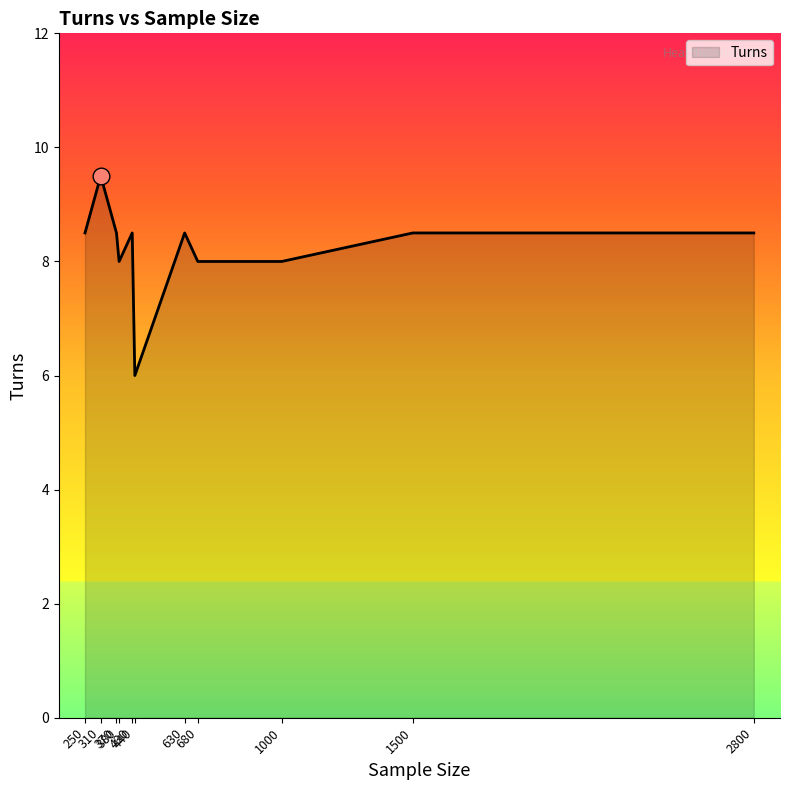

What is the difference between the second highest and second lowest values?

0.5